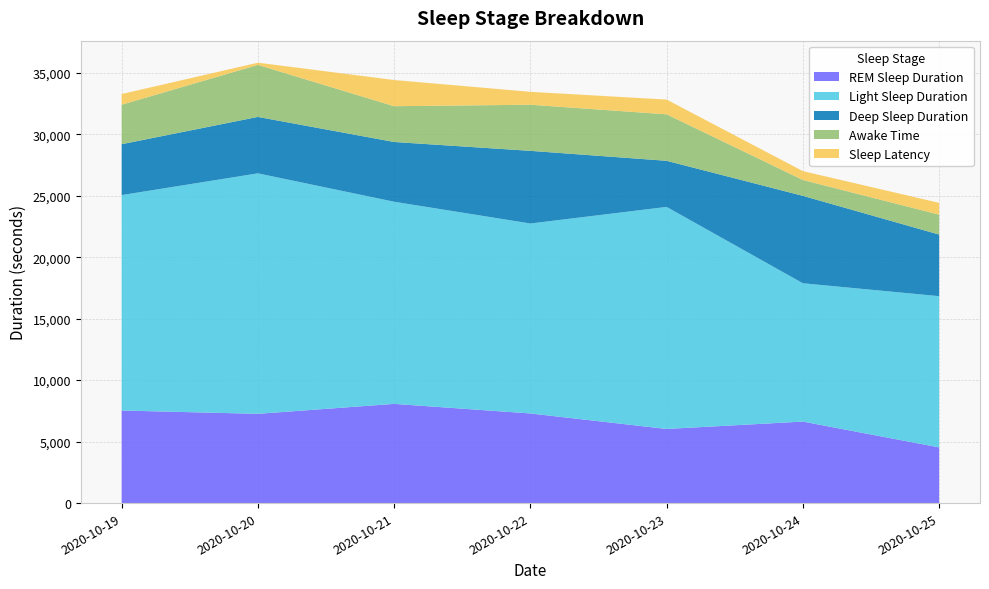

Reading left to right, transcribe all the data shown in this chart.

REM Sleep Duration: 7530	7260	8070	7290	6030	6630	4530
Light Sleep Duration: 17520	19560	16440	15450	18060	11250	12300
Deep Sleep Duration: 4140	4590	4860	5910	3750	7110	5010
Awake Time: 3210	4230	2910	3750	3780	1290	1620
Sleep Latency: 870	180	2130	1050	1200	720	960